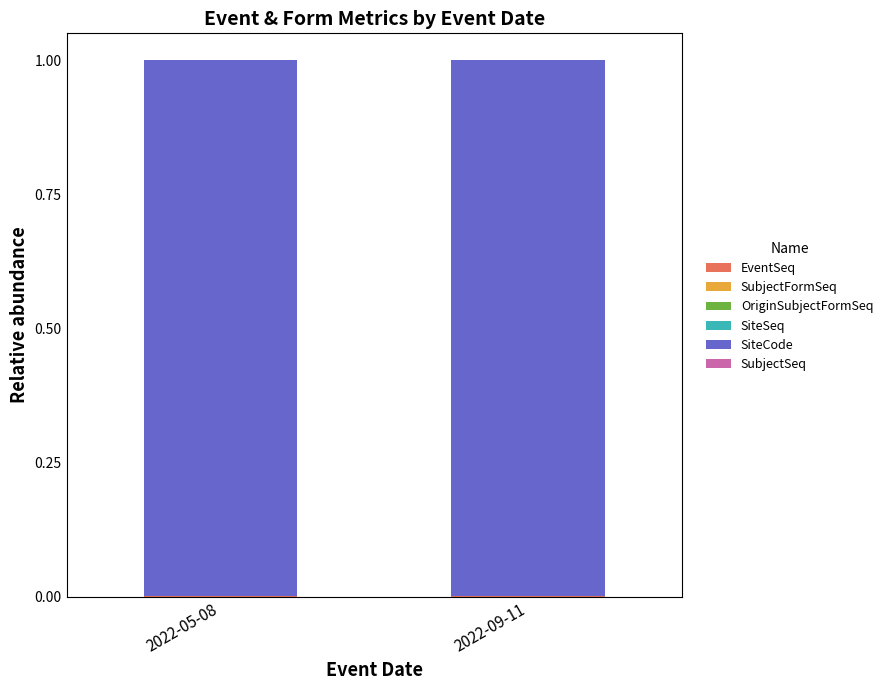

What is the label of the 2nd bar from the left?

2022-09-11